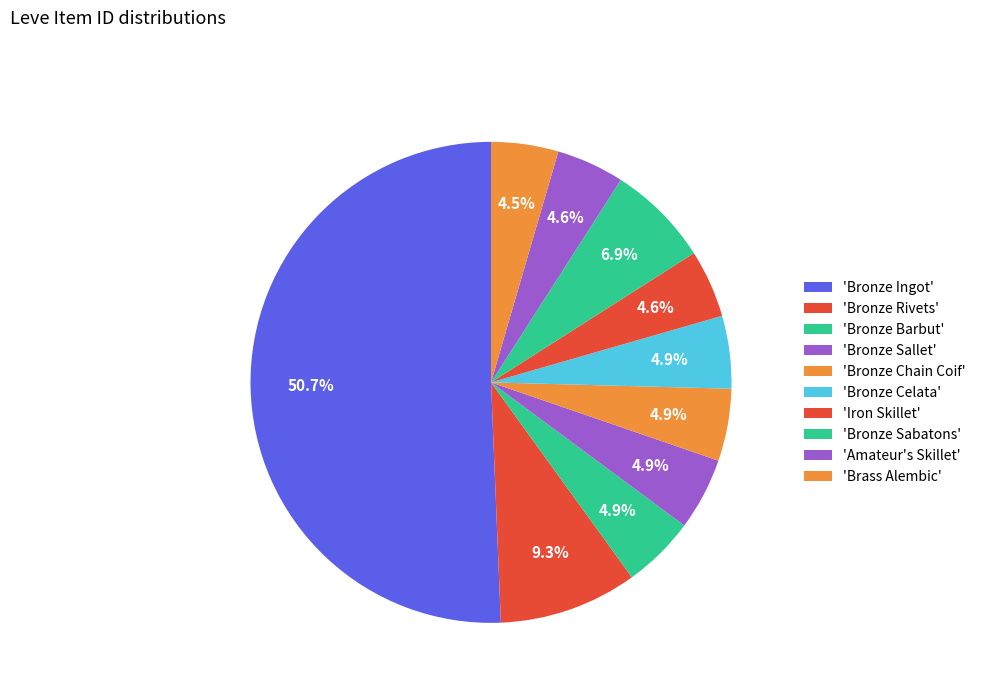

Count the number of slices in the pie.

10